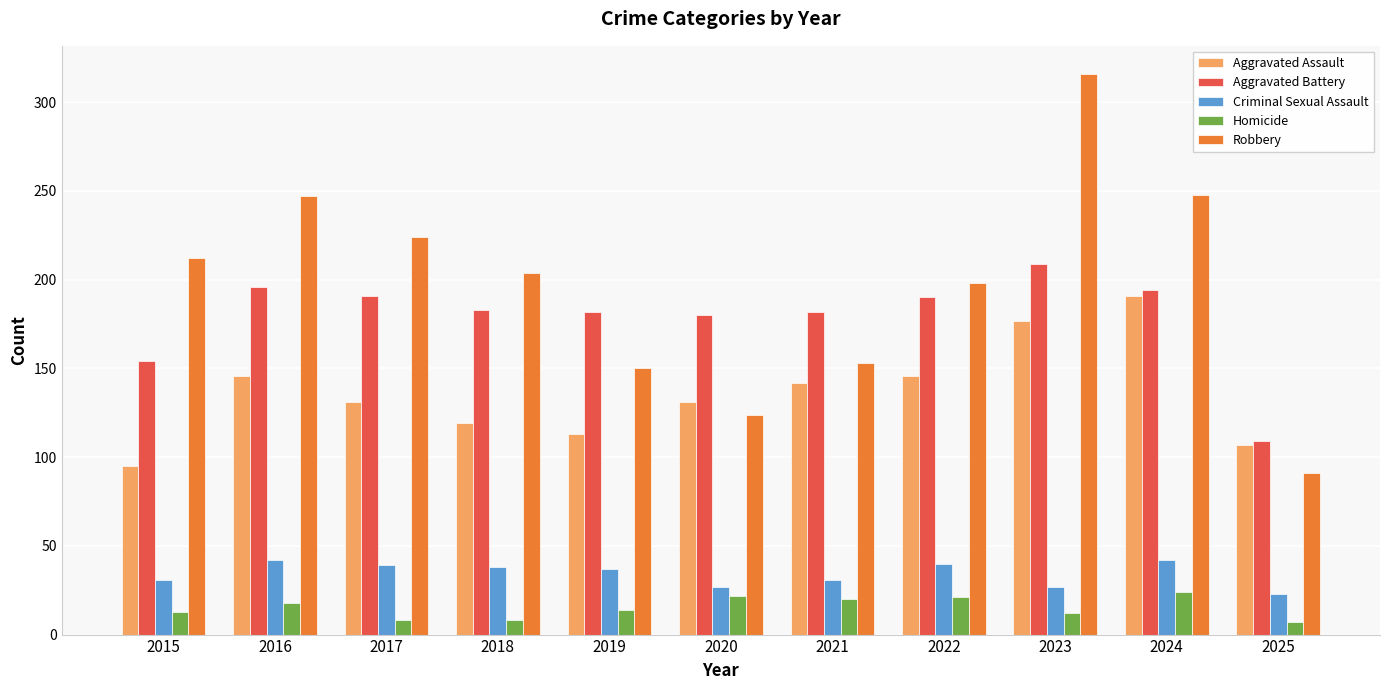

Which category has the lowest value in the Criminal Sexual Assault series?

2025